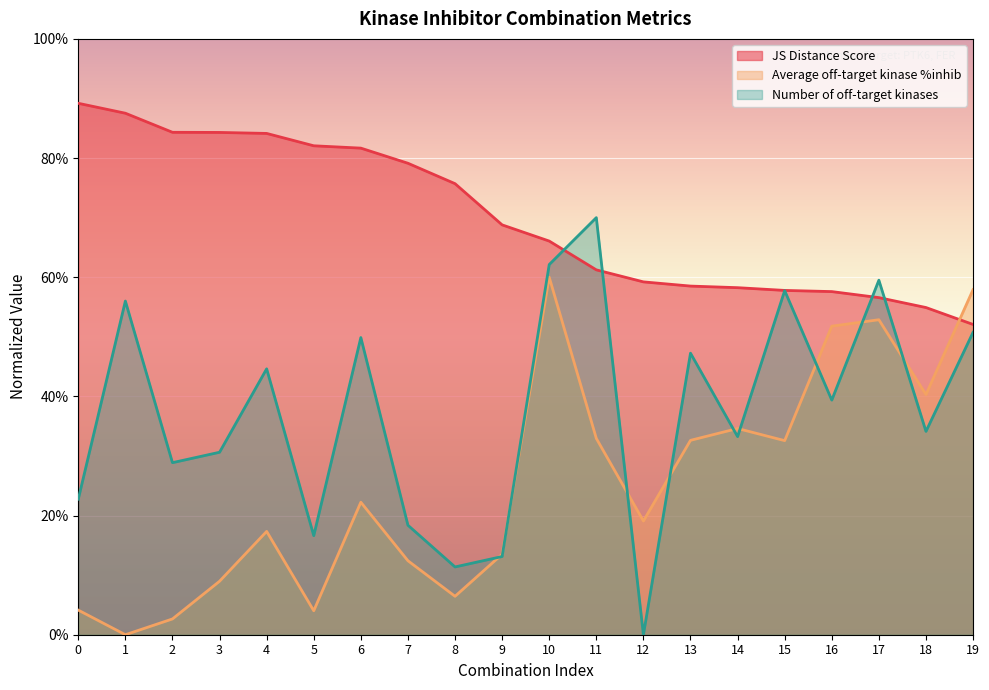

At which label is Average off-target kinase %inhib closest to 0?

1